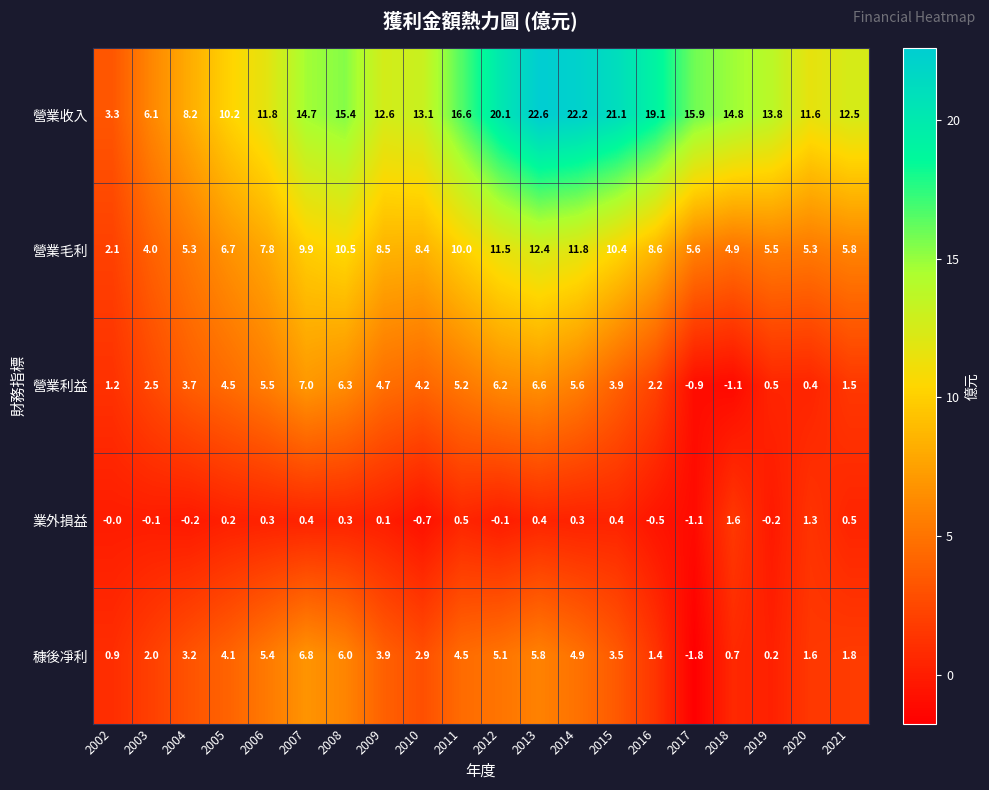

What is the difference between the second highest and minimum values in the 營業毛利 series?

9.7